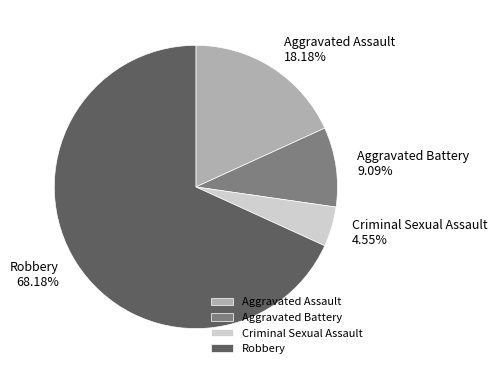

How many slices are in this pie chart?

4